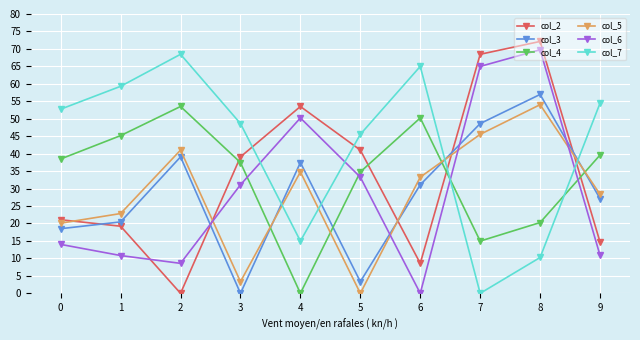

What is the difference between the second highest and second lowest values in the col_7 series?

54.7